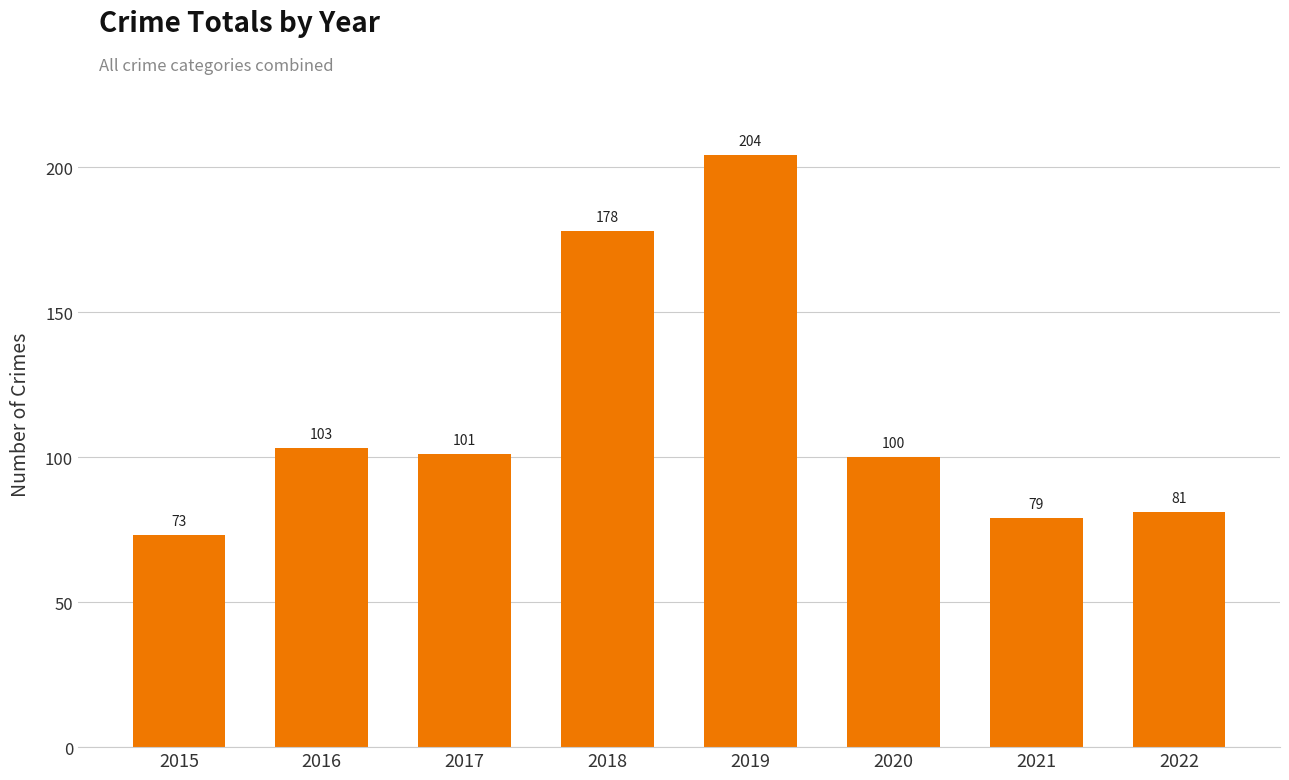

Where does the data first go above 101?

2016